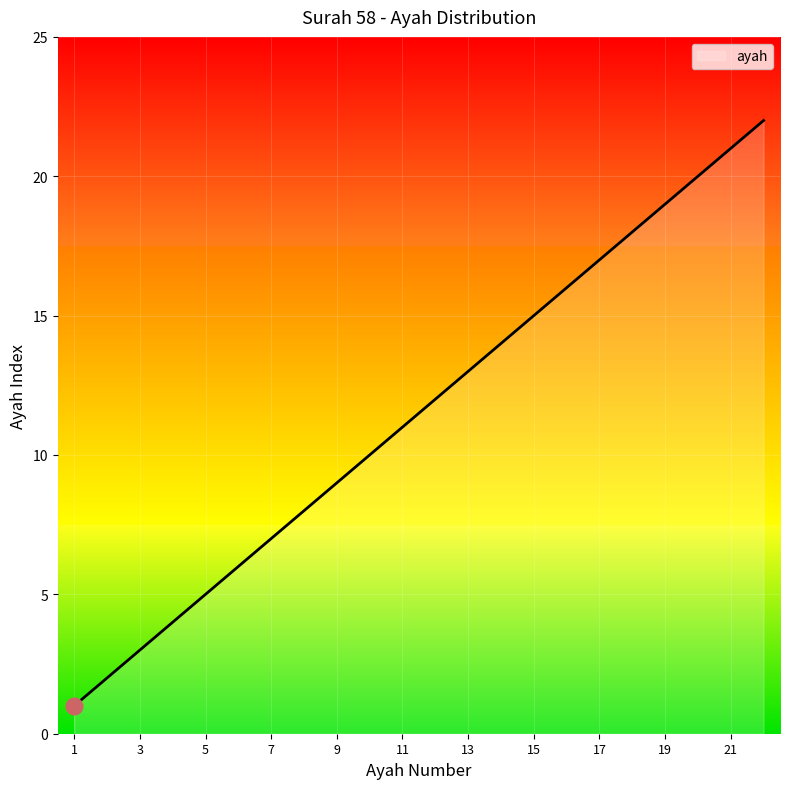

Does the chart display data point markers on the line(s)?

No